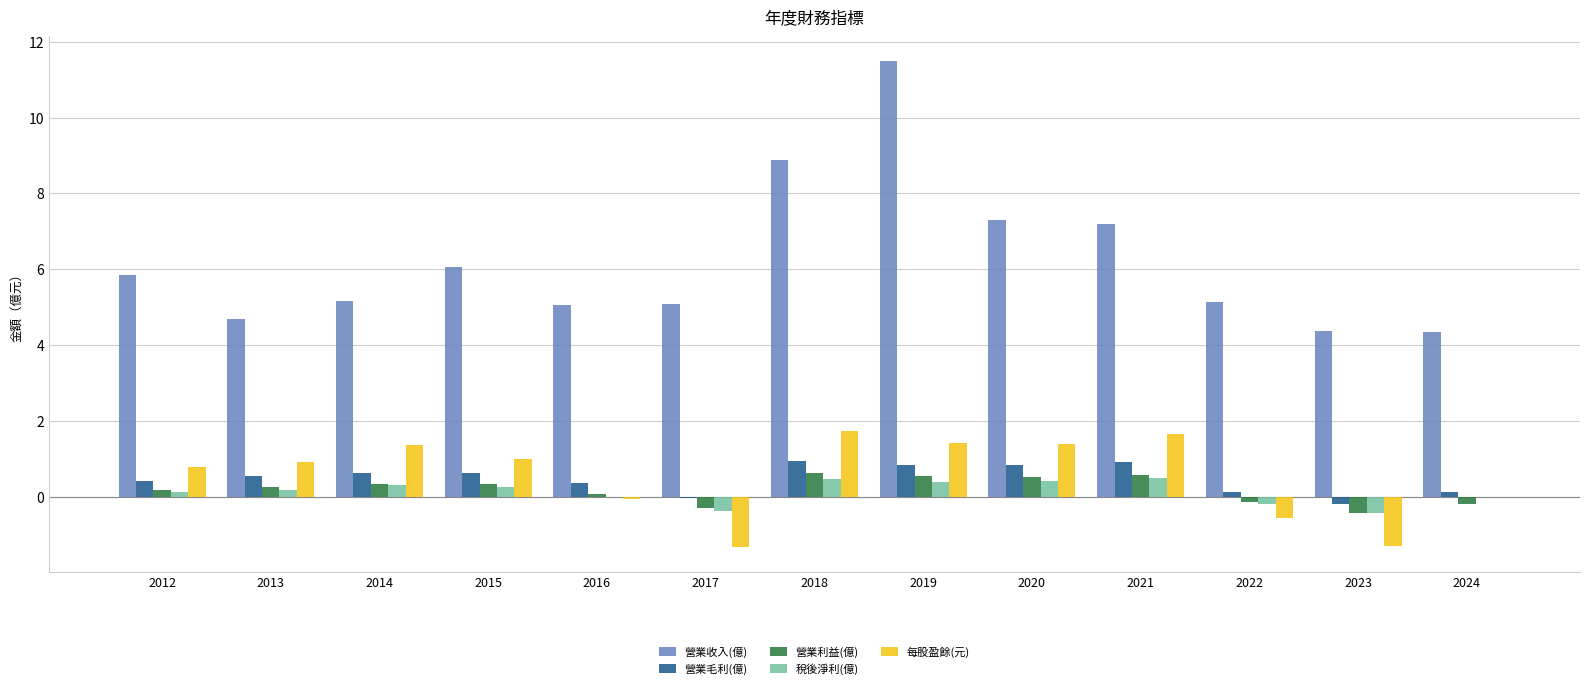

The 稅後淨利(億) series shows 0.5 at 2021. True or false?

True